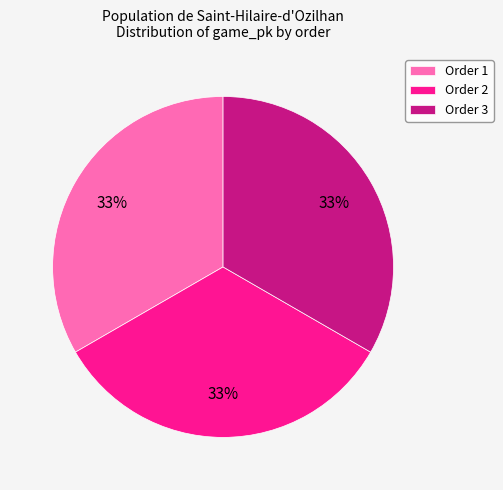

Count the number of slices in the pie.

3